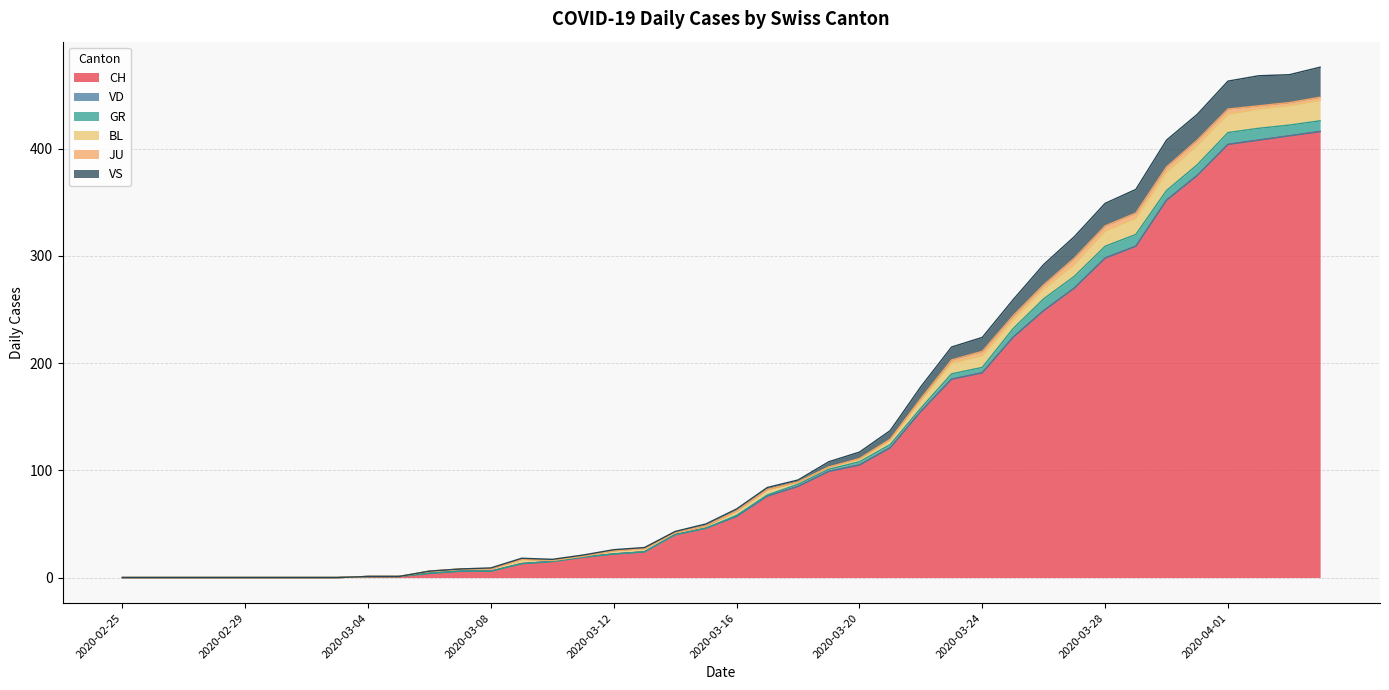

True or false: BL has more than 2 points higher than both neighbors.

True